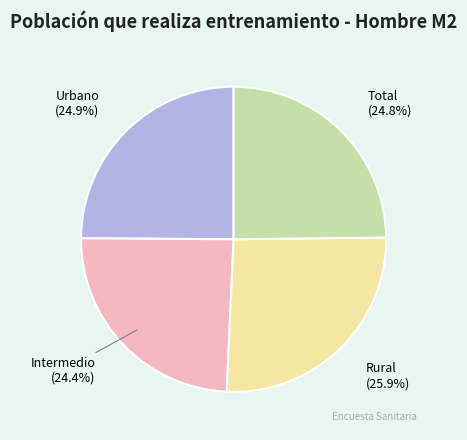

To the nearest percent, what is the difference between the largest and smallest slice percentages?

2%